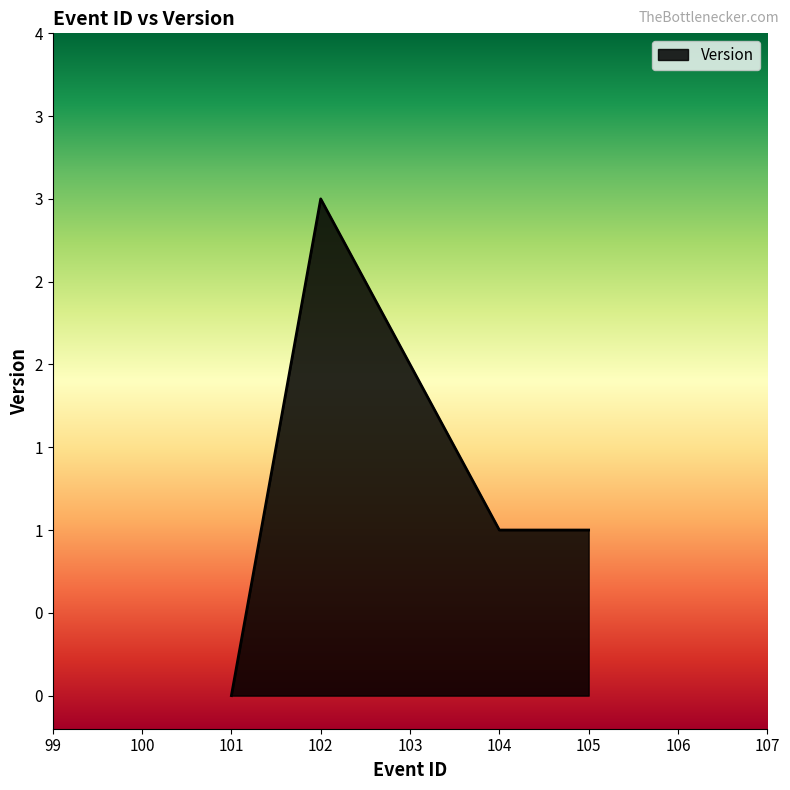

The chart shows a value of 1 at 101. True or false?

False